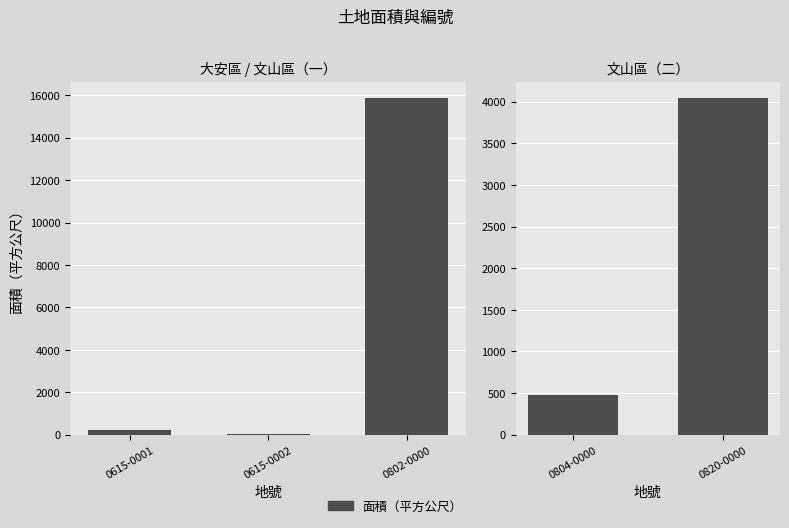

Does the chart contain any negative values?

No